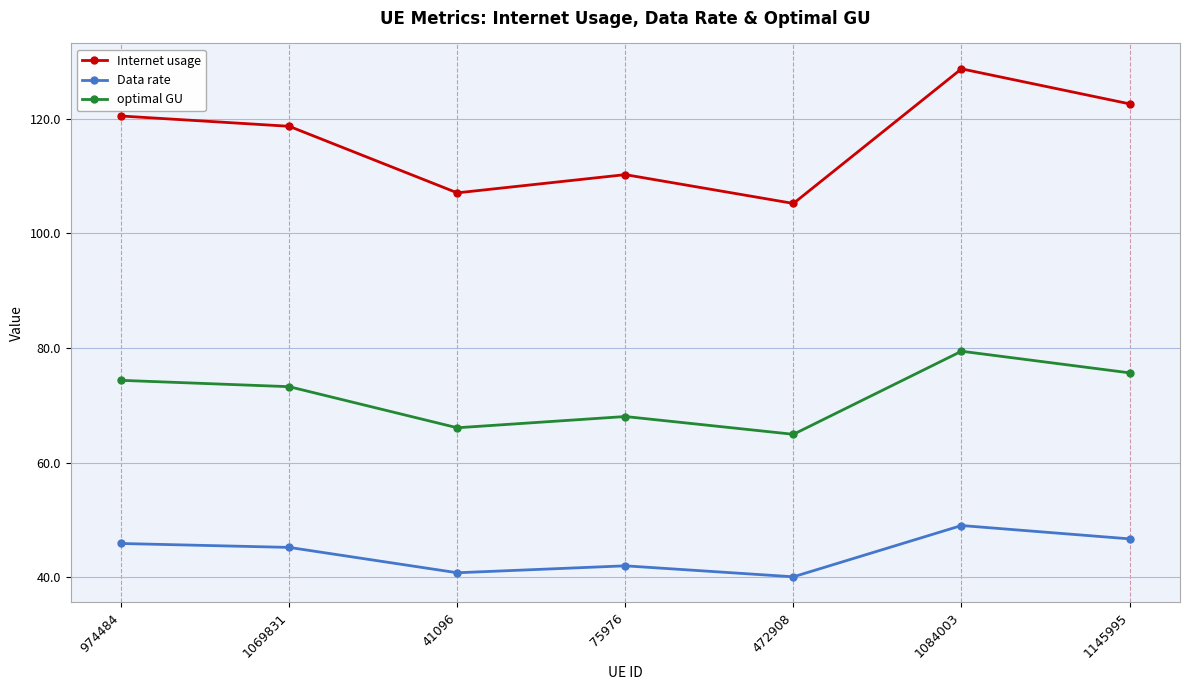

The value of Data rate at 1145995 is 46.7. True or false?

True